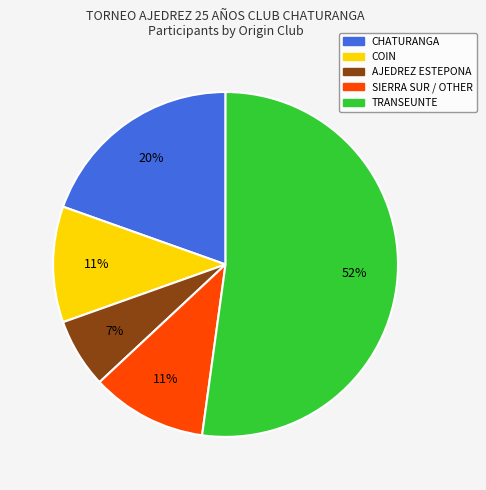

What percentage is the SIERRA SUR / OTHER slice, to the nearest percent?

11%